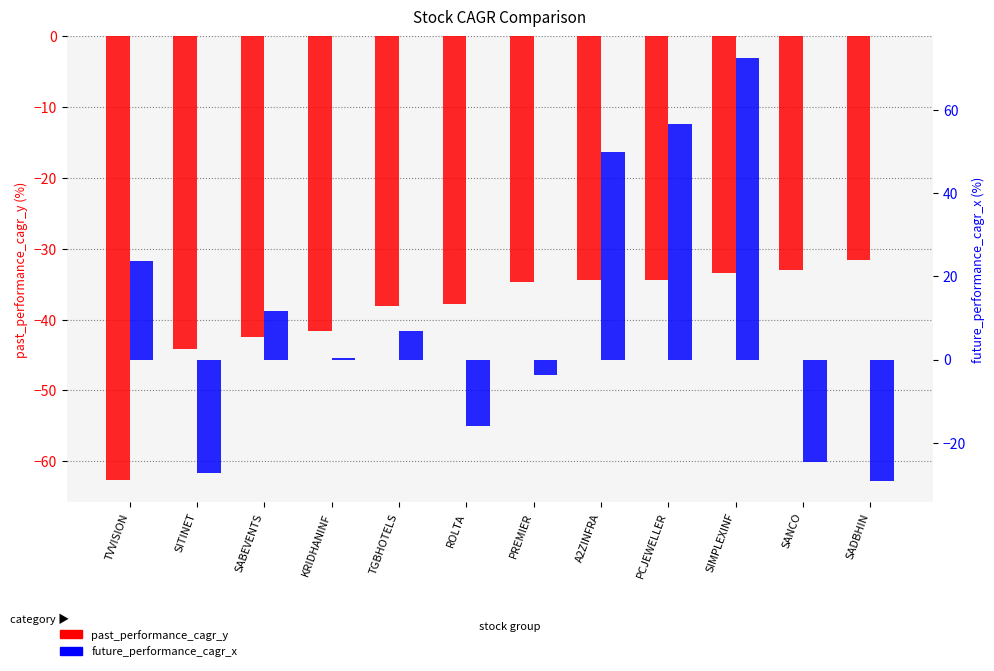

What is the minimum value for future_performance_cagr_x?

-29.2